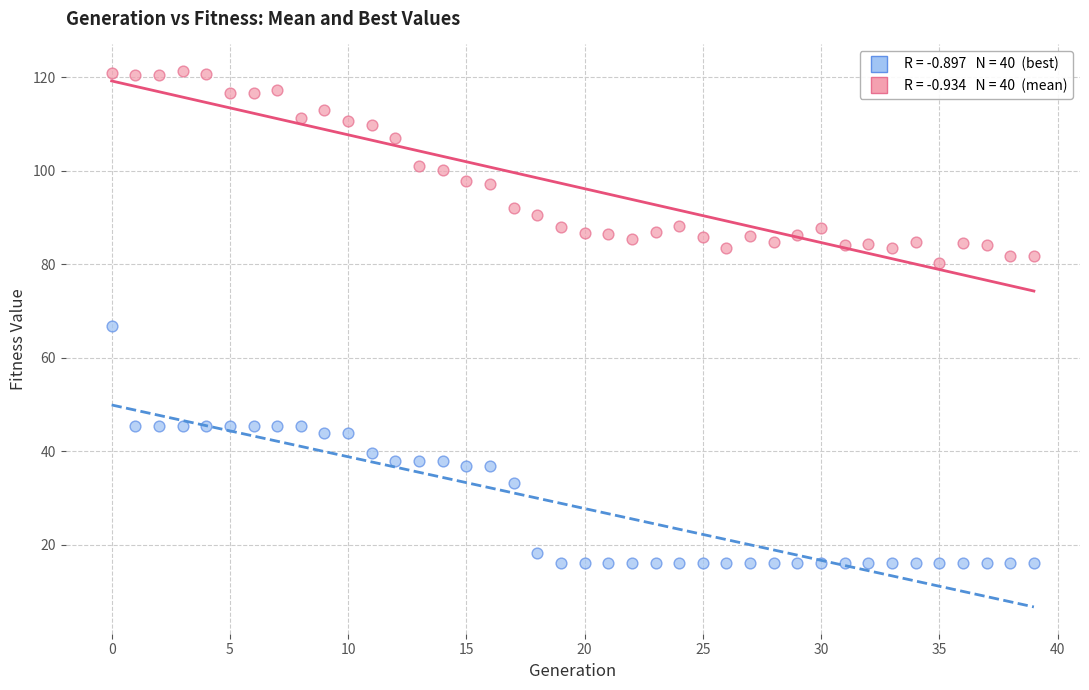

Across all data points, what is the range of Y values (max minus min)?

105.3